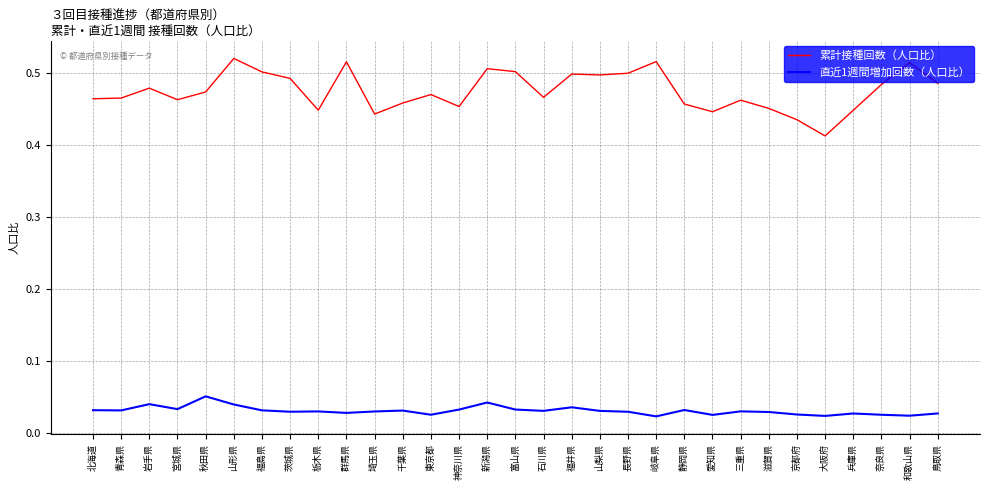

True or false: 直近1週間増加回数（人口比） and 累計接種回数（人口比） cross at least once.

False